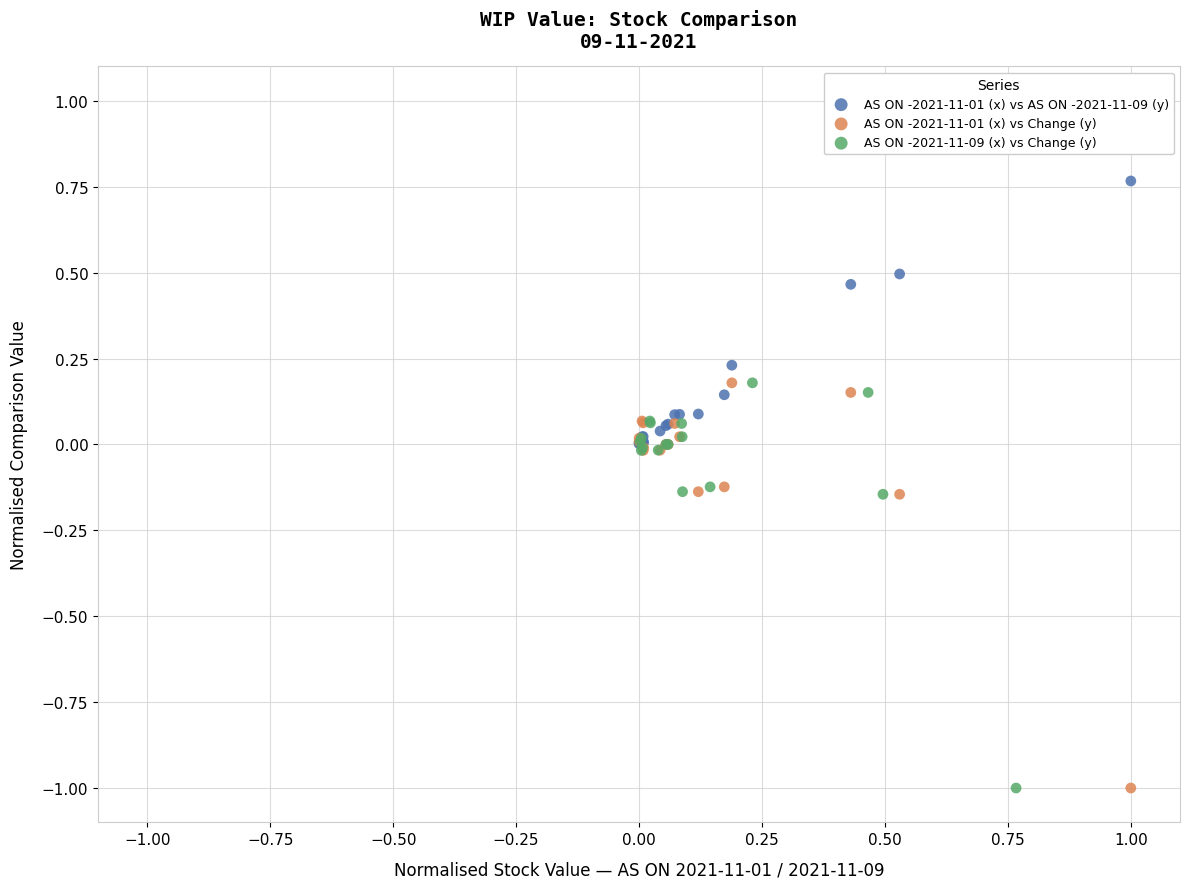

Which series contains the highest Y value?

AS ON -2021-11-01 (x) vs AS ON -2021-11-09 (y)